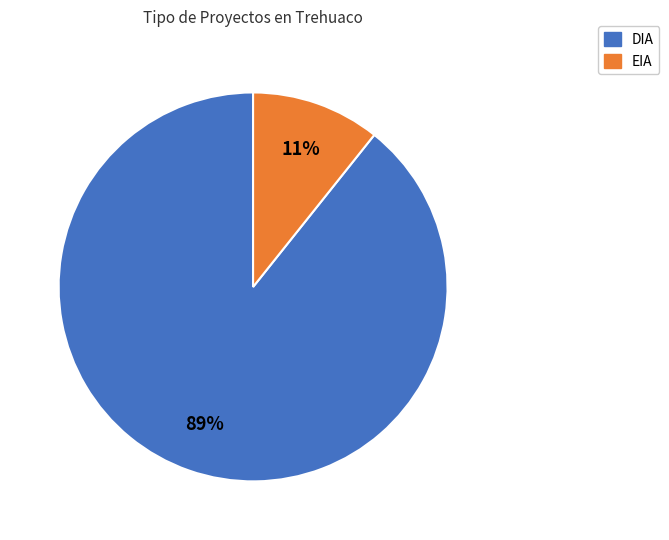

The DIA slice represents 83% of the pie. True or false?

False